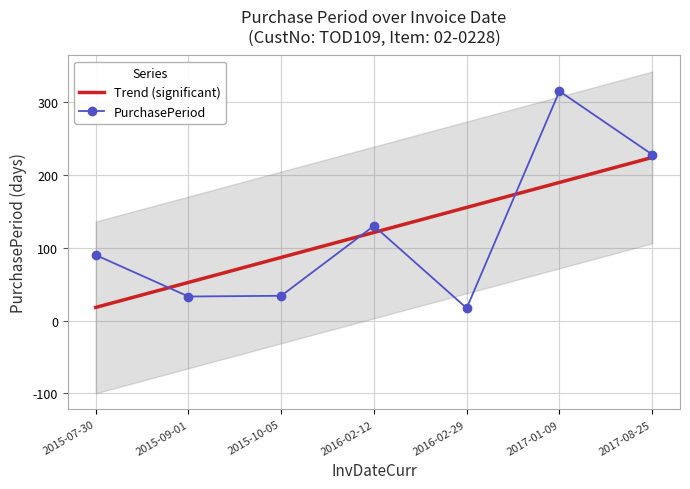

Rank the categories by Trend (significant) value from highest to lowest.

2017-08-25, 2017-01-09, 2016-02-29, 2016-02-12, 2015-10-05, 2015-09-01, 2015-07-30